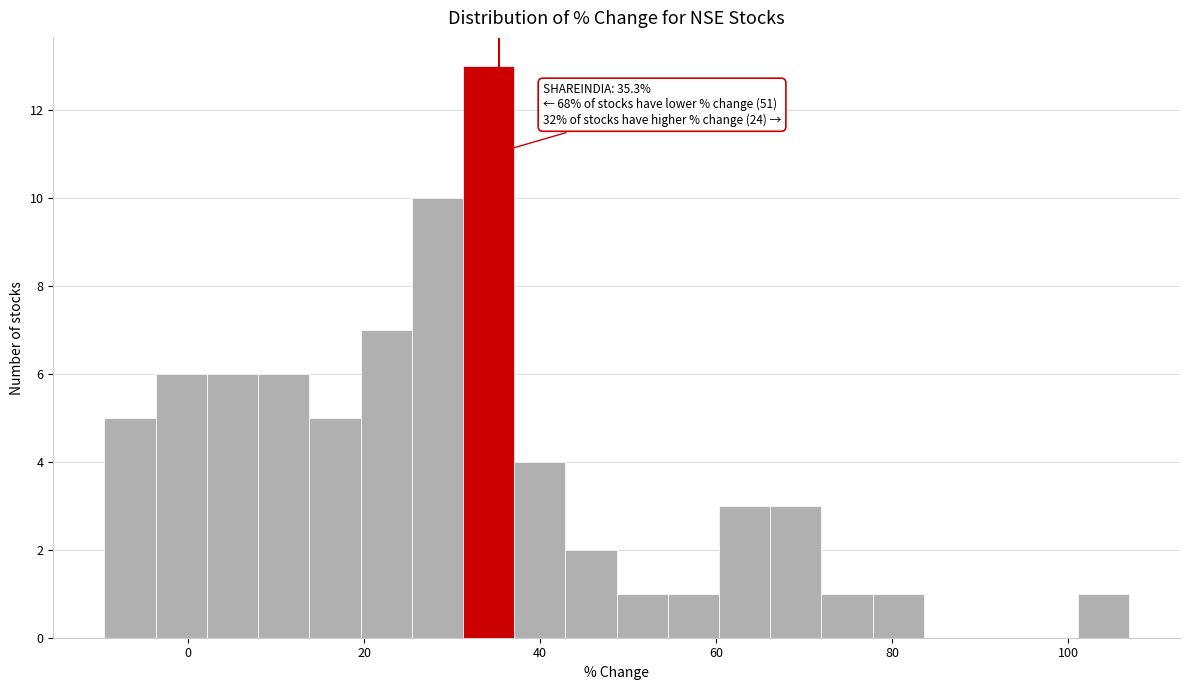

Read against the x-axis, roughly where is the centre of the tallest bar?

34